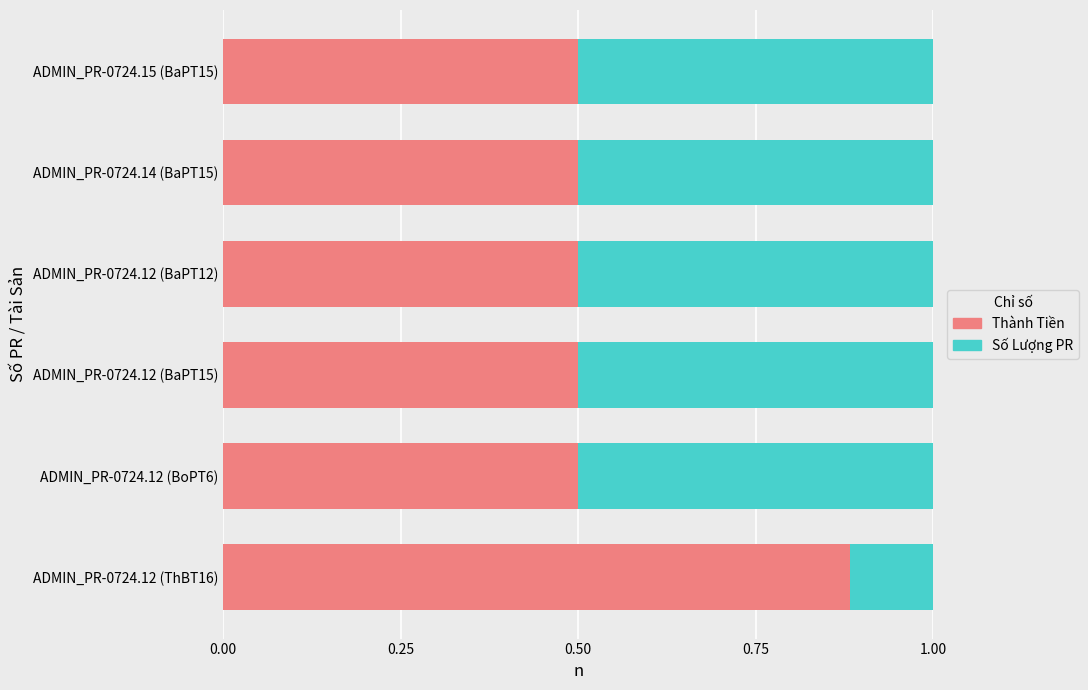

What is the average value of the Thành Tiền series?

0.6